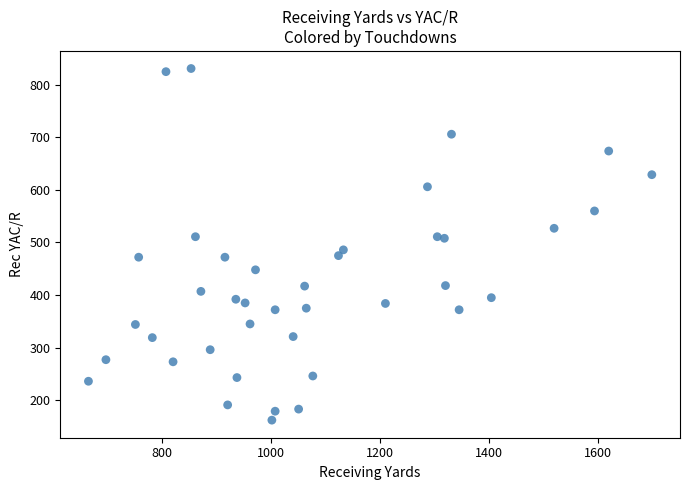

What is the range of X values (max minus min)?

1032